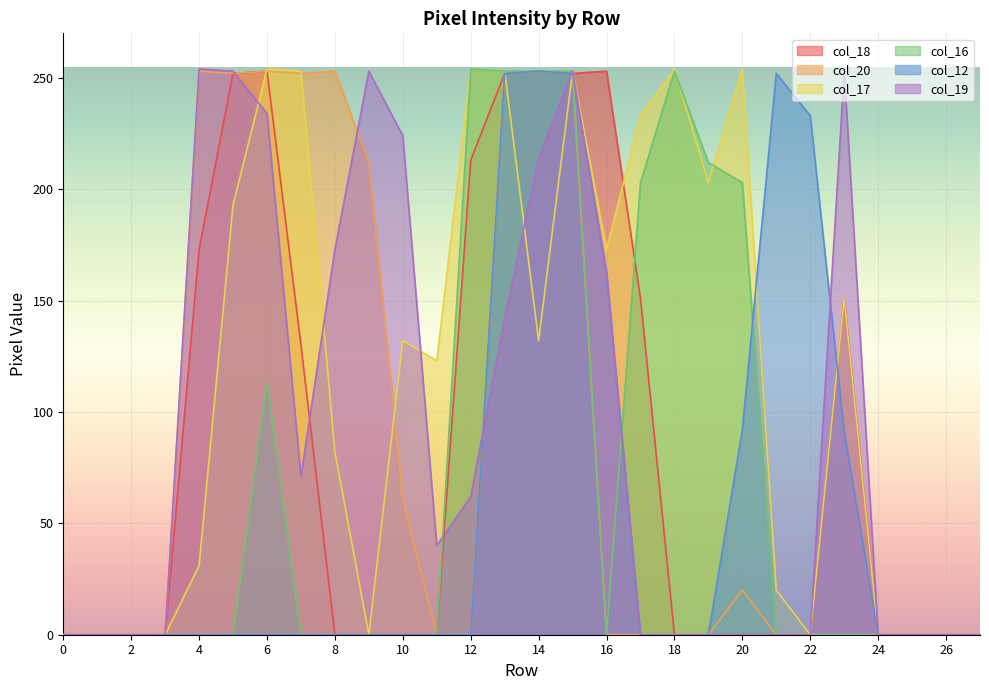

How many values in the col_12 series exceed 0?

8